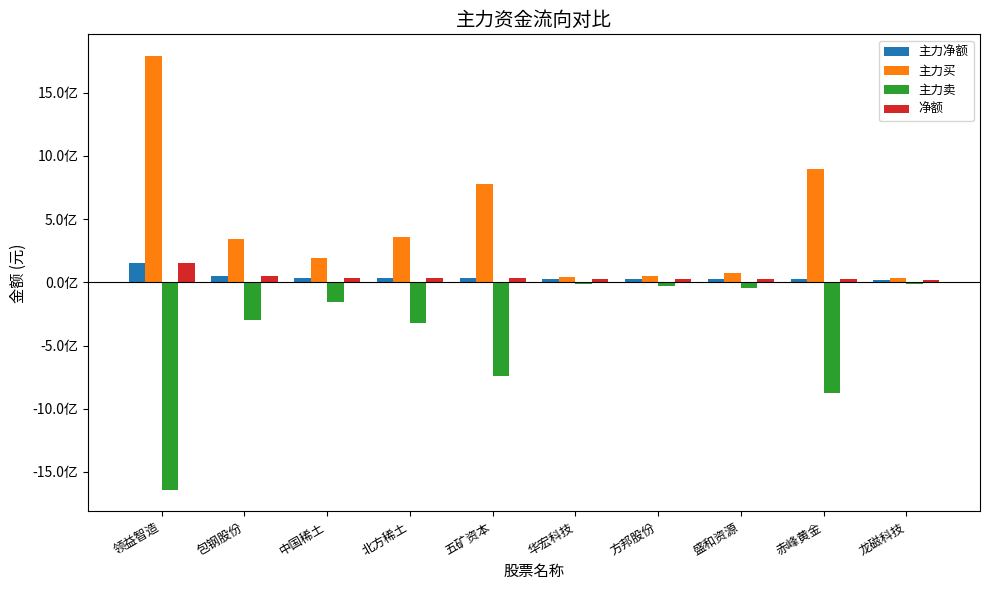

Does the chart contain stacked bars?

No